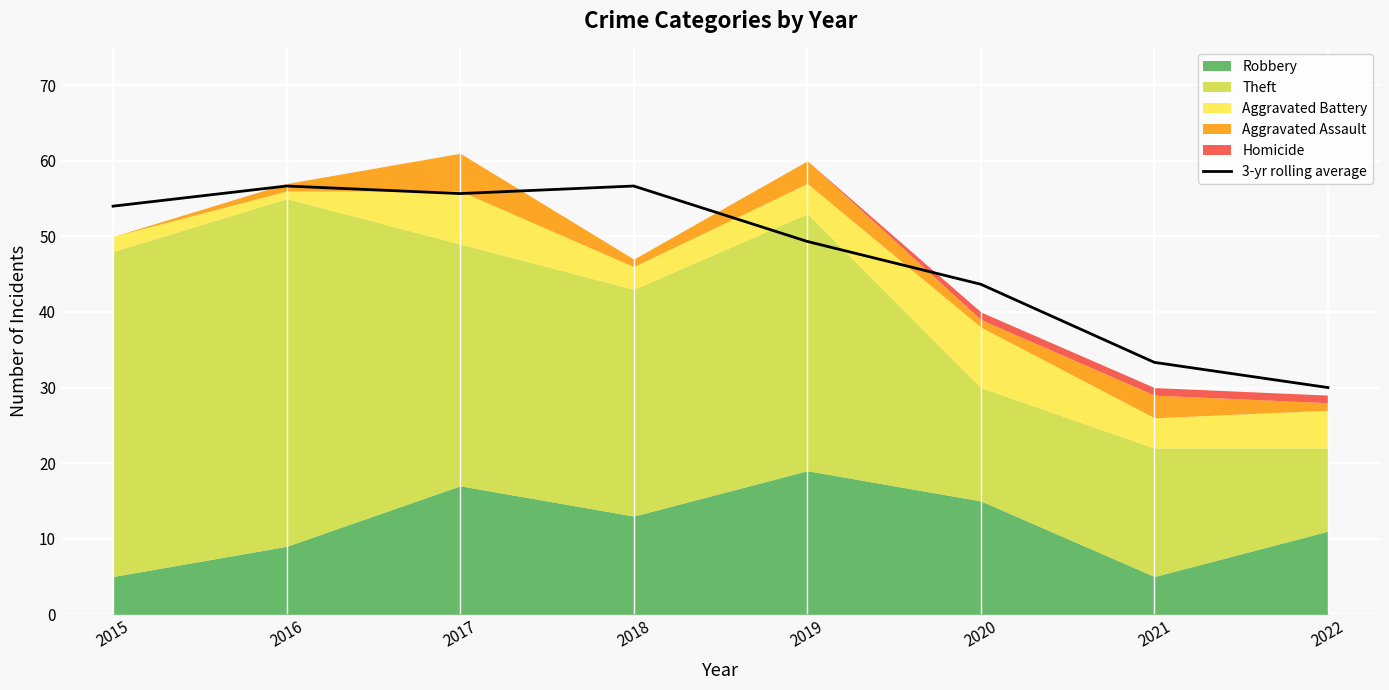

What is the sum of all values?

379.3